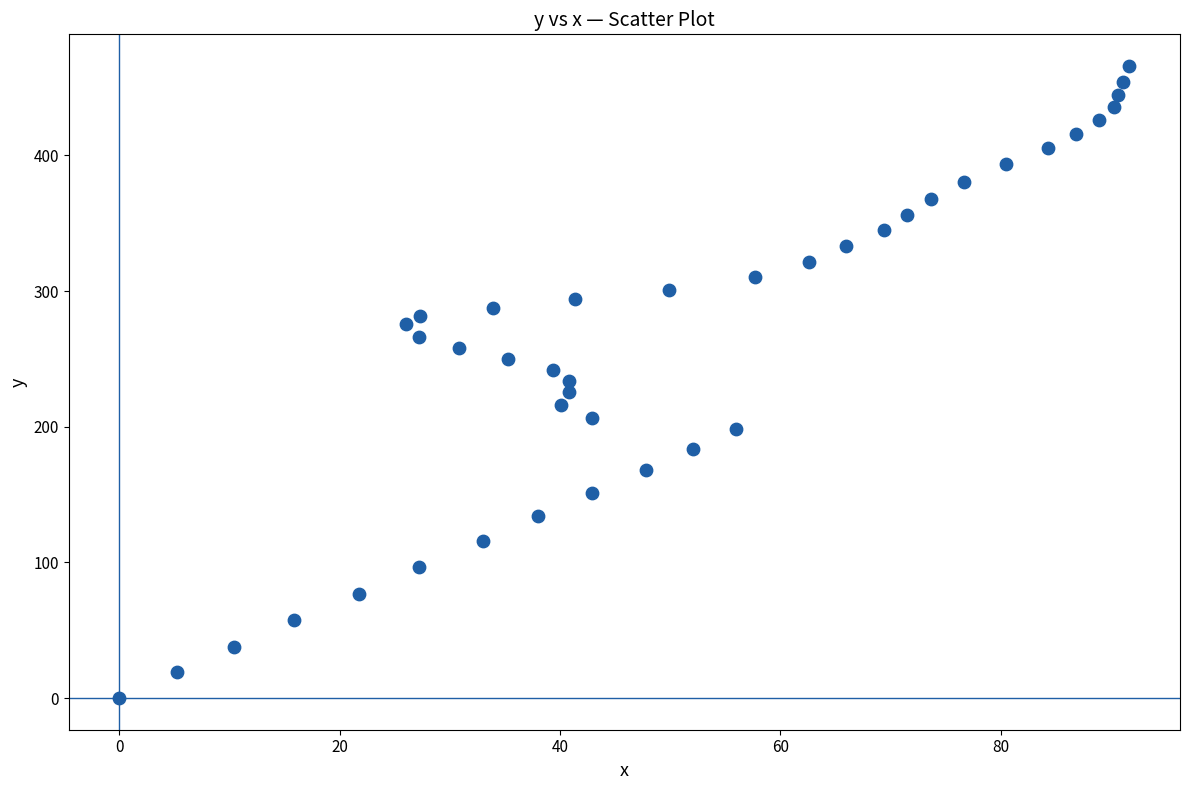

What is the range of X values (max minus min)?

91.7